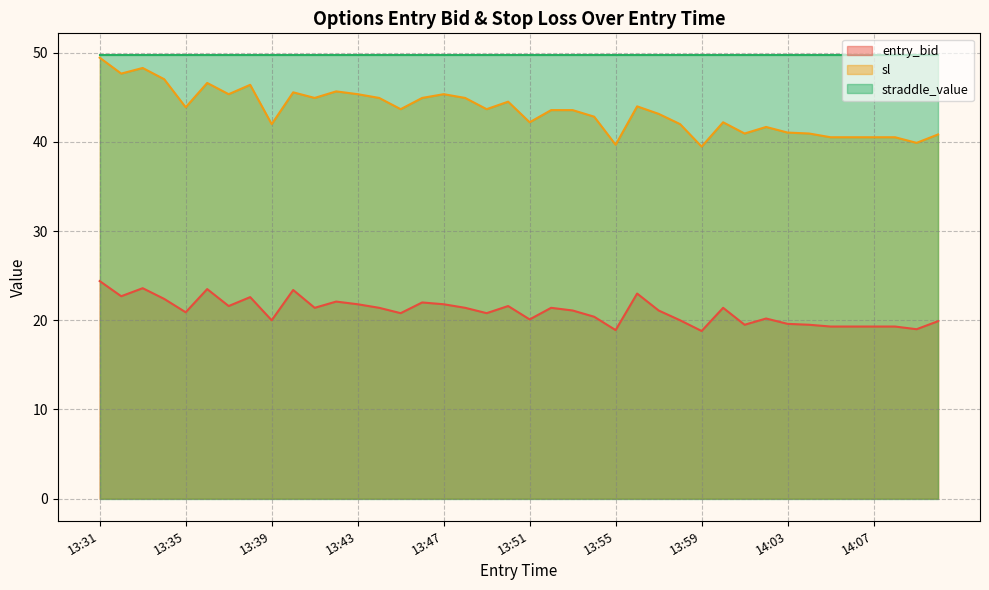

At which label does entry_bid first exceed 21?

13:31